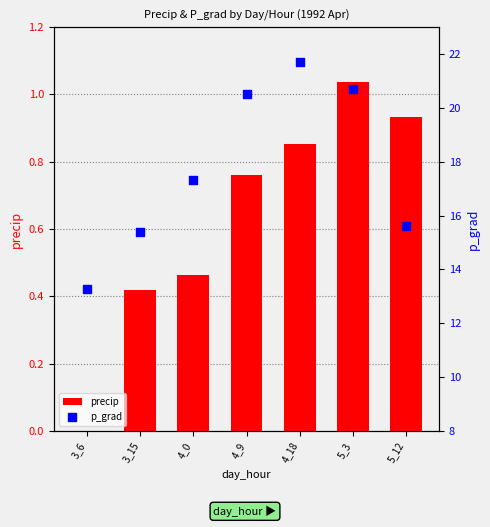

Which series has the widest spread of Y values?

p_grad